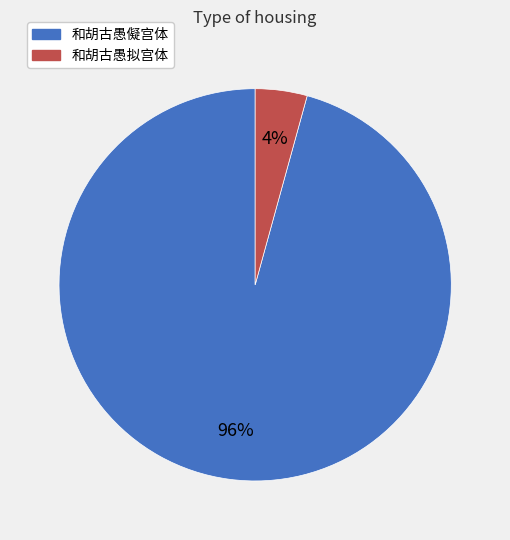

To the nearest percent, what percentage of the pie is 和胡古愚儗宫体?

96%